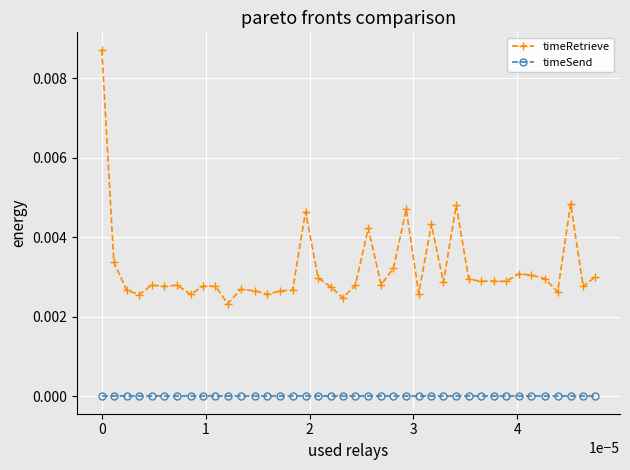

True or false: timeRetrieve has more than 0 points higher than both neighbors.

True